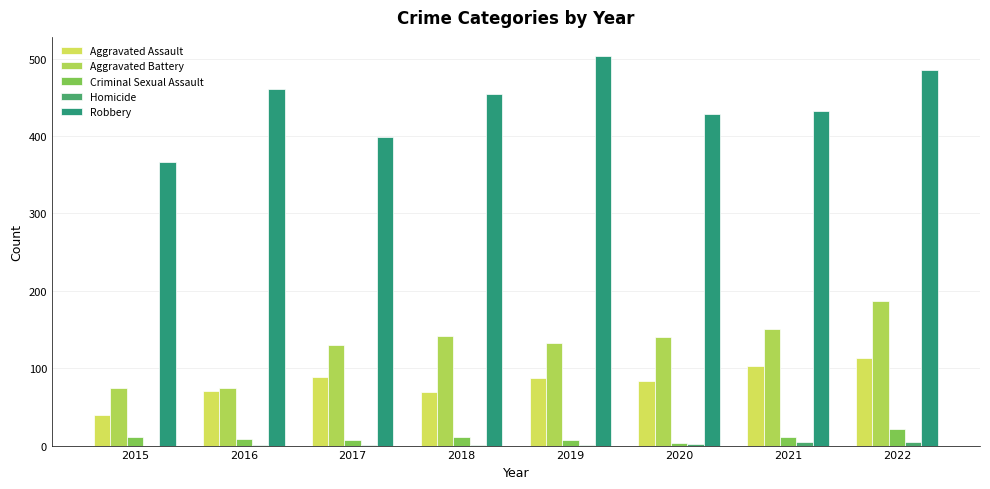

The Aggravated Battery series shows 140 at 2020. True or false?

True